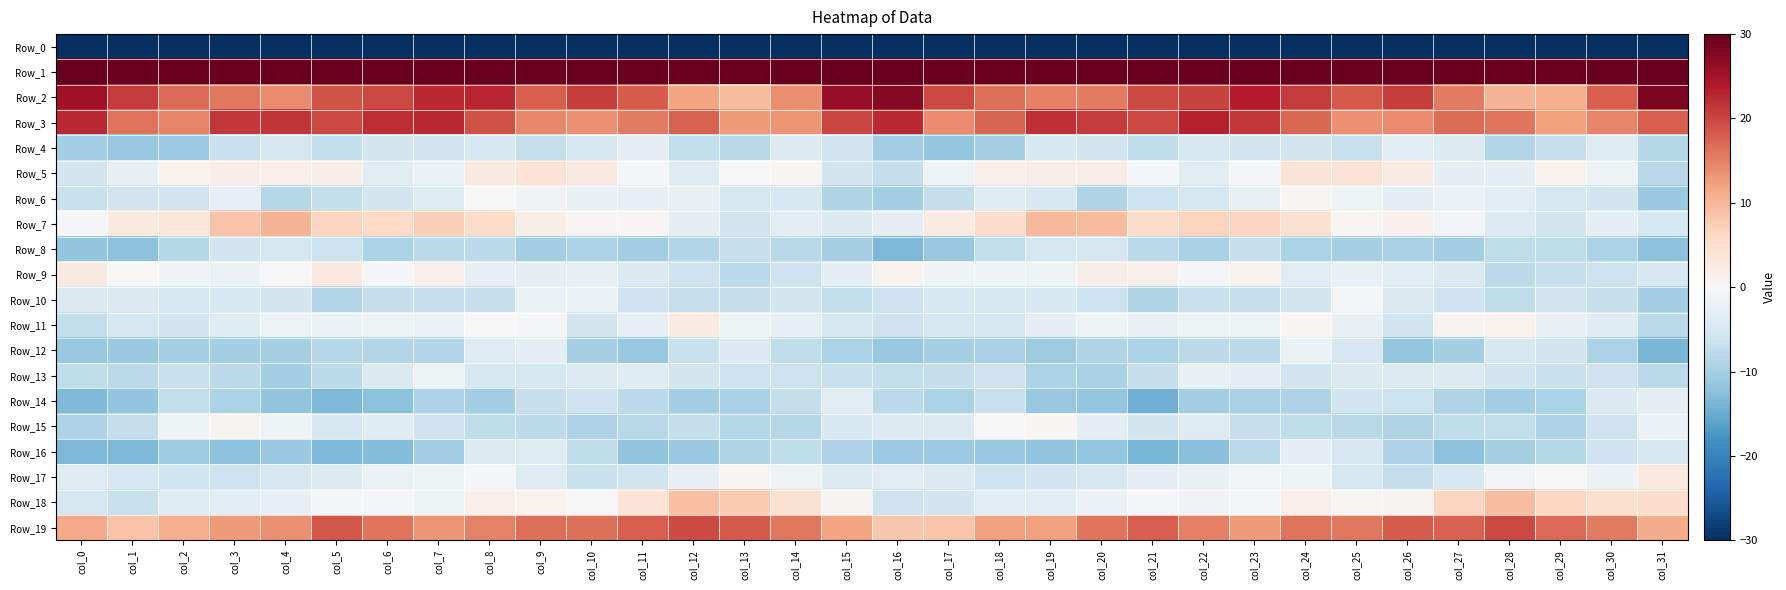

At how many categories does at least one series exceed 46?

12